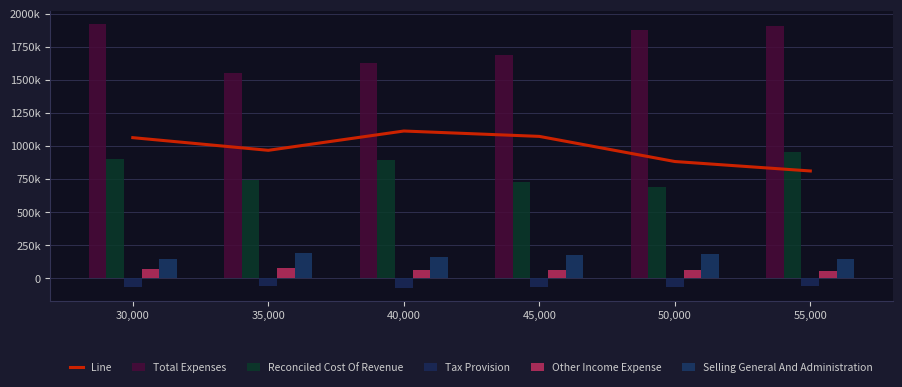

Reading left to right, transcribe all the data shown in this chart.

Line: 30,000=1063036	35,000=967410	40,000=1113170	45,000=1072614	50,000=882838	55,000=811366
Total Expenses: 30,000=1920428	35,000=1550634	40,000=1627117	45,000=1688563	50,000=1874632	55,000=1909706
Reconciled Cost Of Revenue: 30,000=904540	35,000=739563	40,000=896666	45,000=726416	50,000=693487	55,000=953435
Tax Provision: 30,000=-64202	35,000=-56478	40,000=-71342	45,000=-66010	50,000=-65395	55,000=-59410
Other Income Expense: 30,000=70302	35,000=74901	40,000=65758	45,000=61679	50,000=59750	55,000=55453
Selling General And Administration: 30,000=144713	35,000=194150	40,000=161521	45,000=179699	50,000=186030	55,000=145379